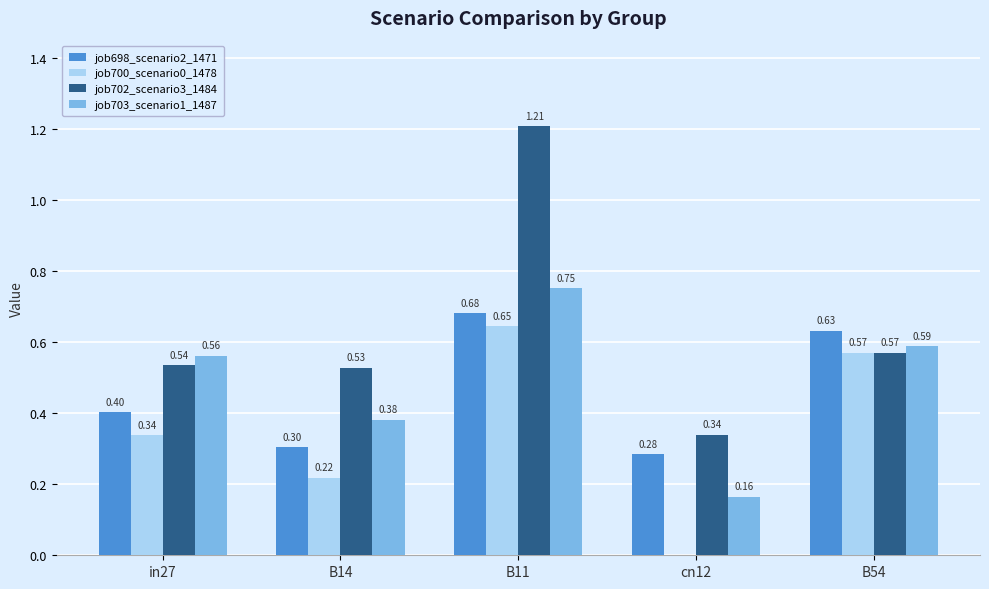

Which series changed the most between in27 and B11?

job702_scenario3_1484